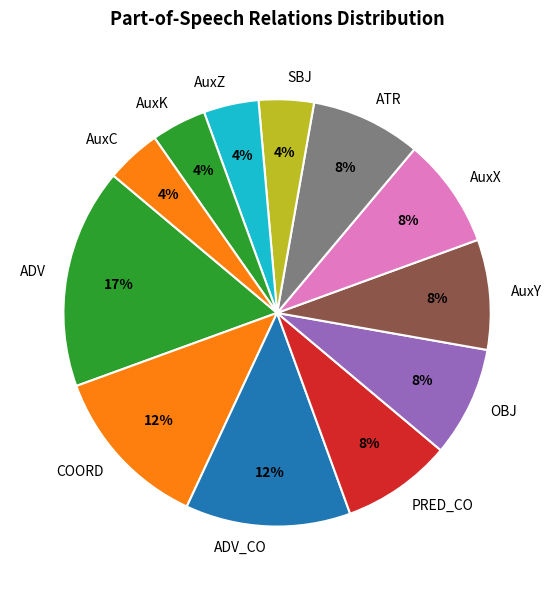

What is the ratio of the value at OBJ to the value at AuxX?

1.0